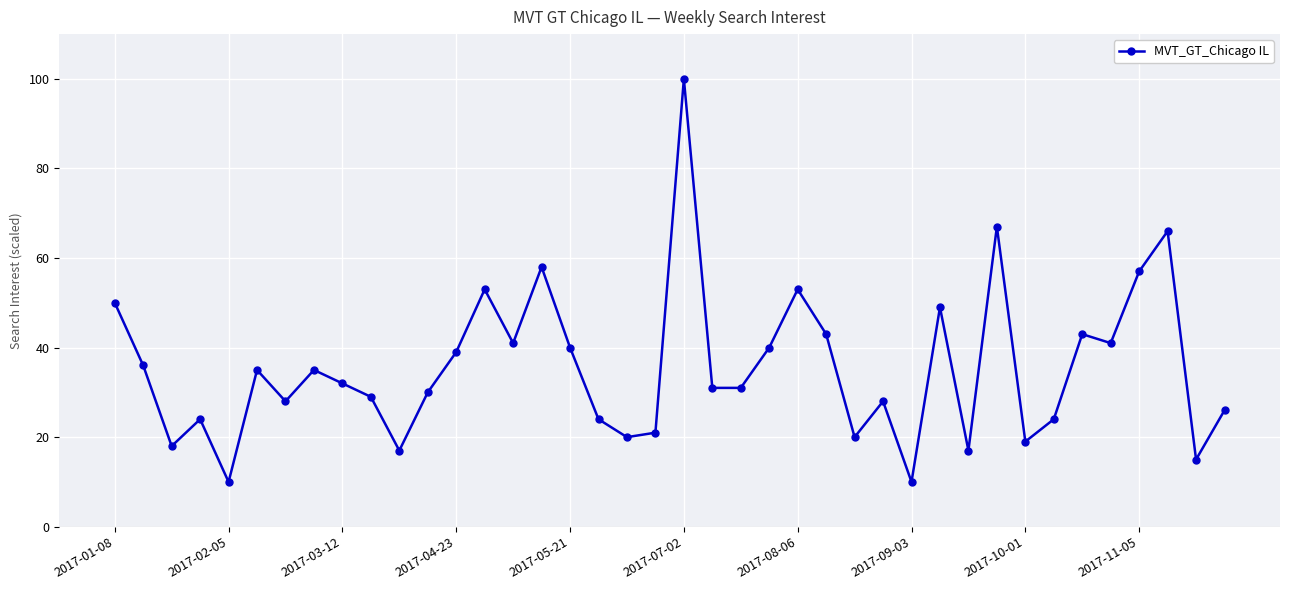

What is the average value?

36